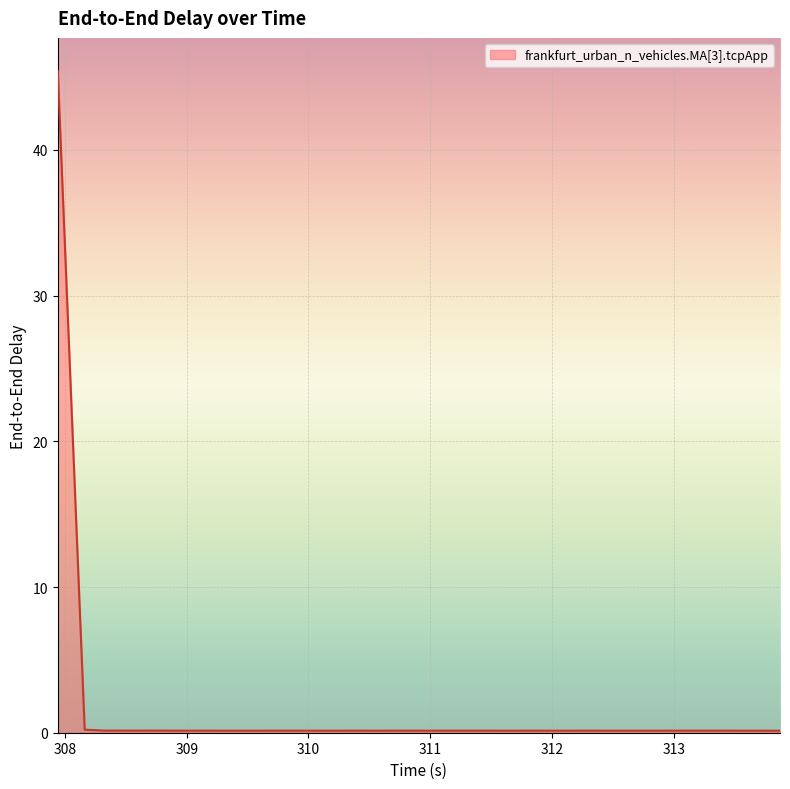

Does the chart display data point markers on the line(s)?

No